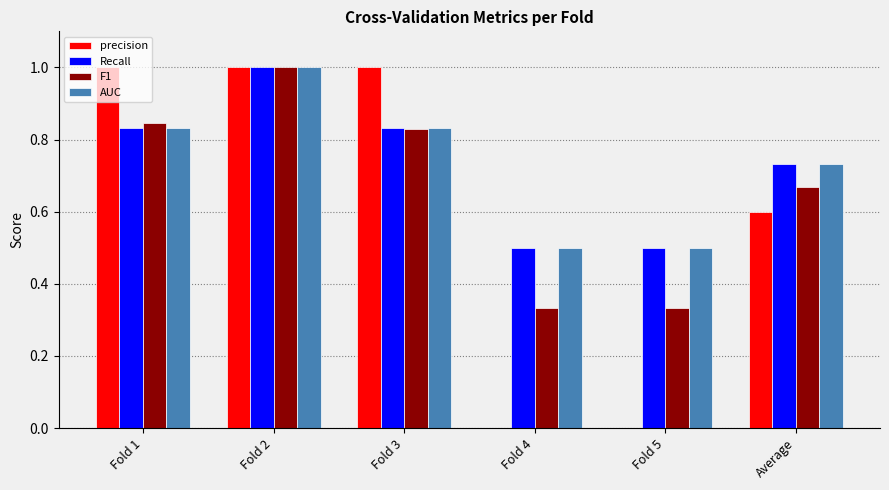

At which category is the sum across all series the highest?

Fold 2